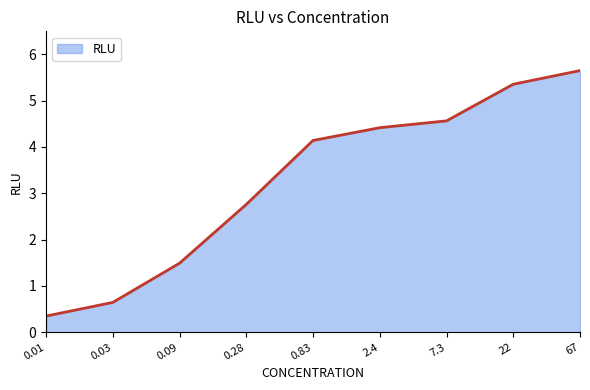

Which has a higher value, 0.01 or 0.83?

0.83